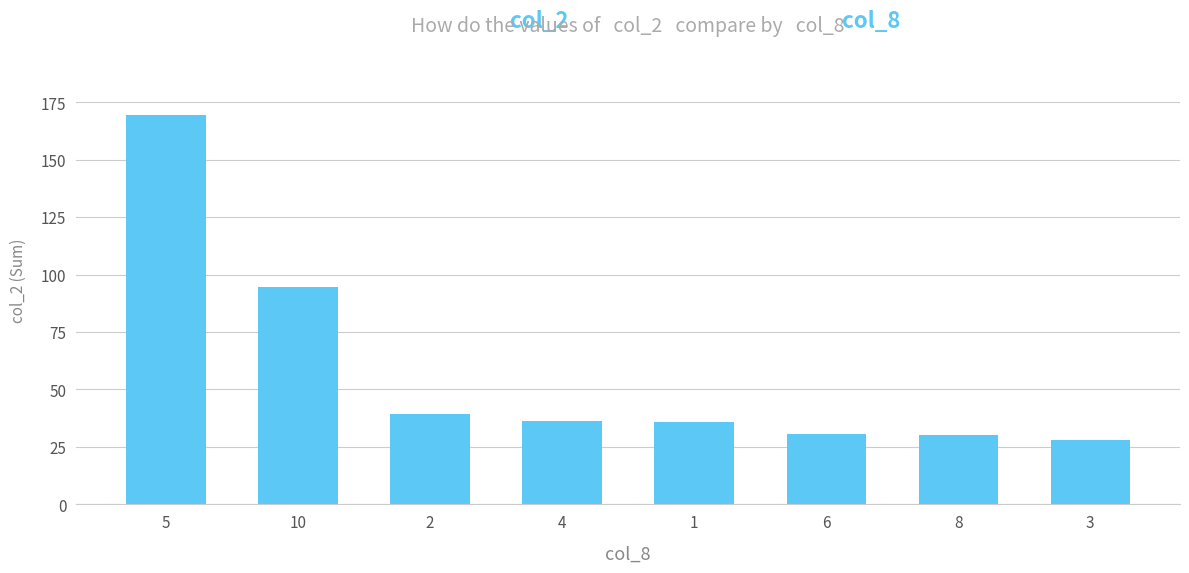

What is the change in value from 5 to 10?

-74.7